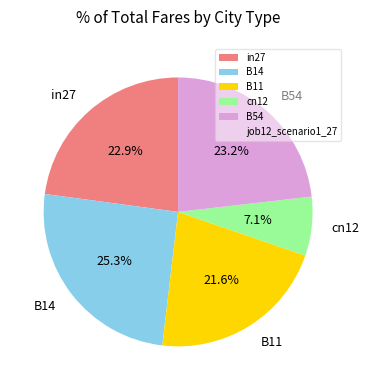

How much of the chart is everything except B14?

74.7%